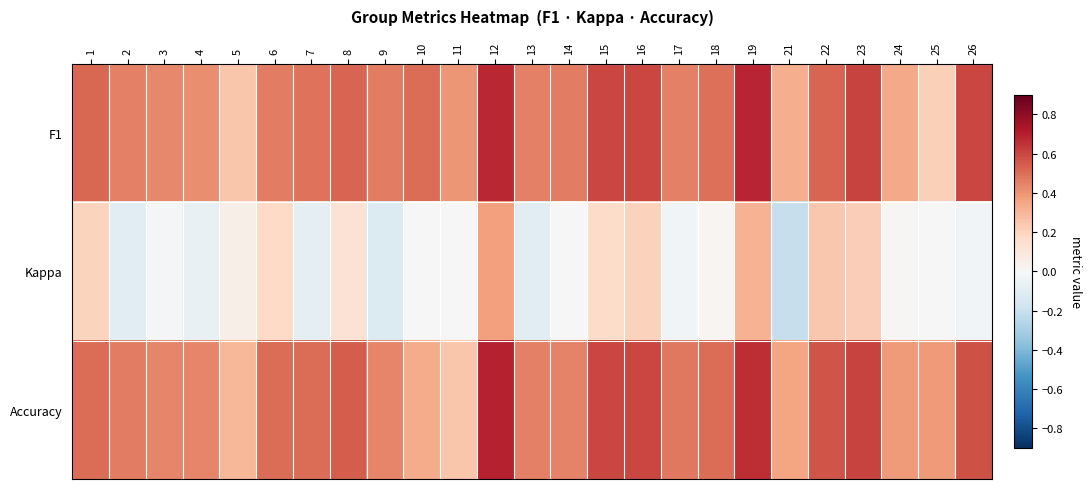

At which category does the chart reach its peak across all series?

12